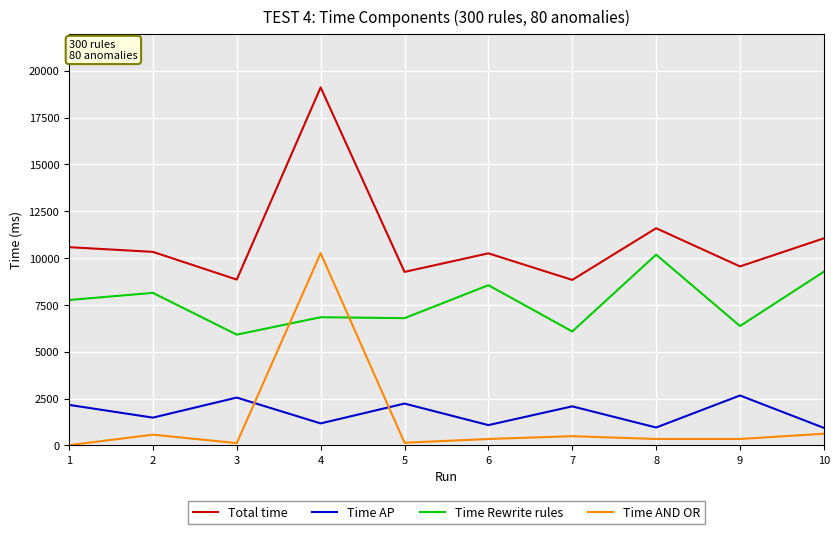

How many categories are shown in the chart?

10